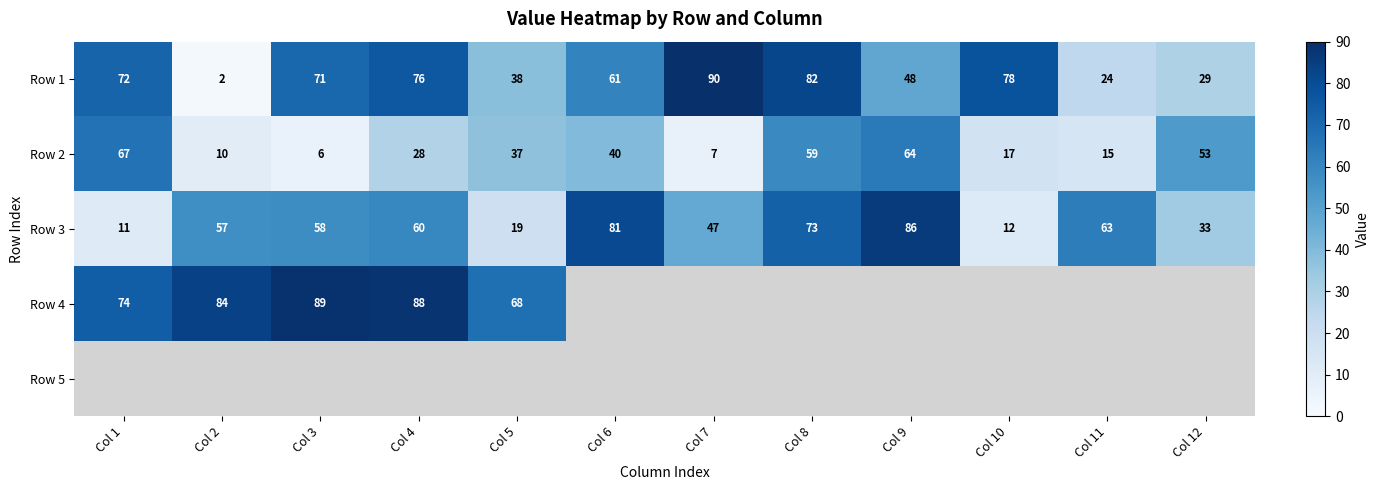

True or false: Row 1 has a value of 29 at Col 12.

True